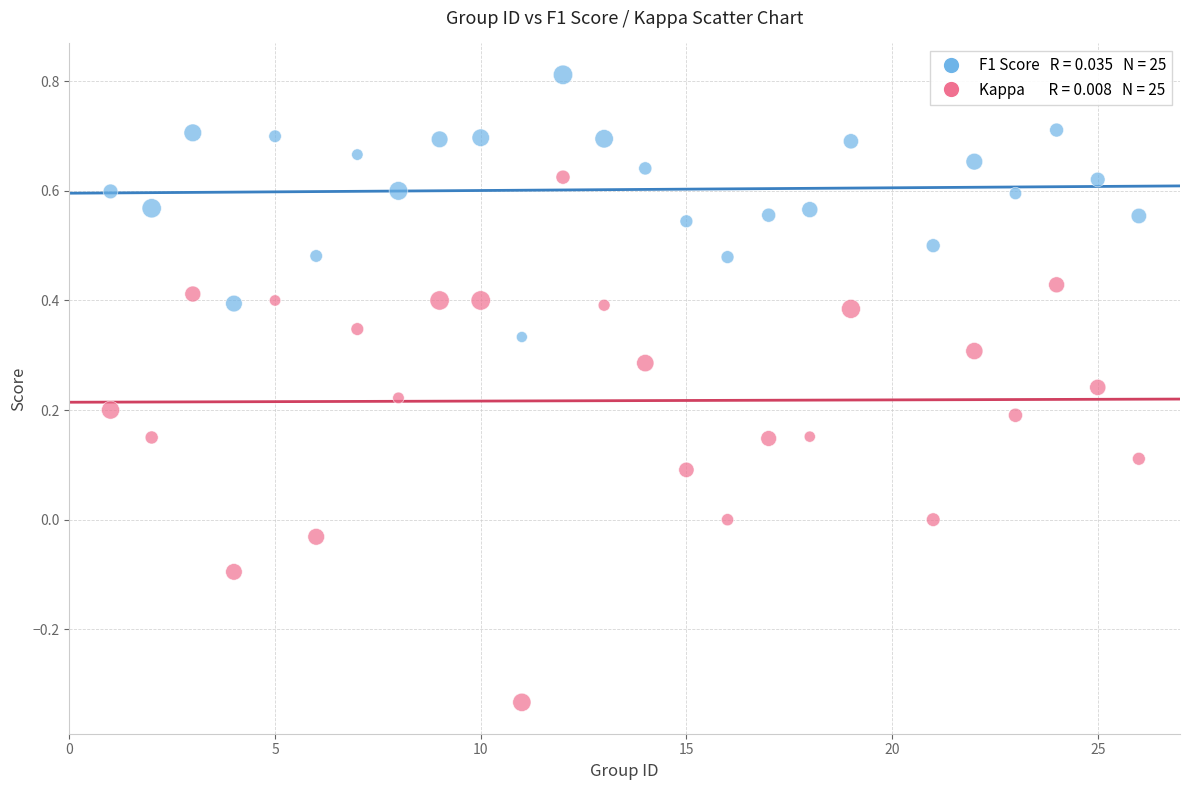

Across all data points, what is the range of Y values (max minus min)?

1.1